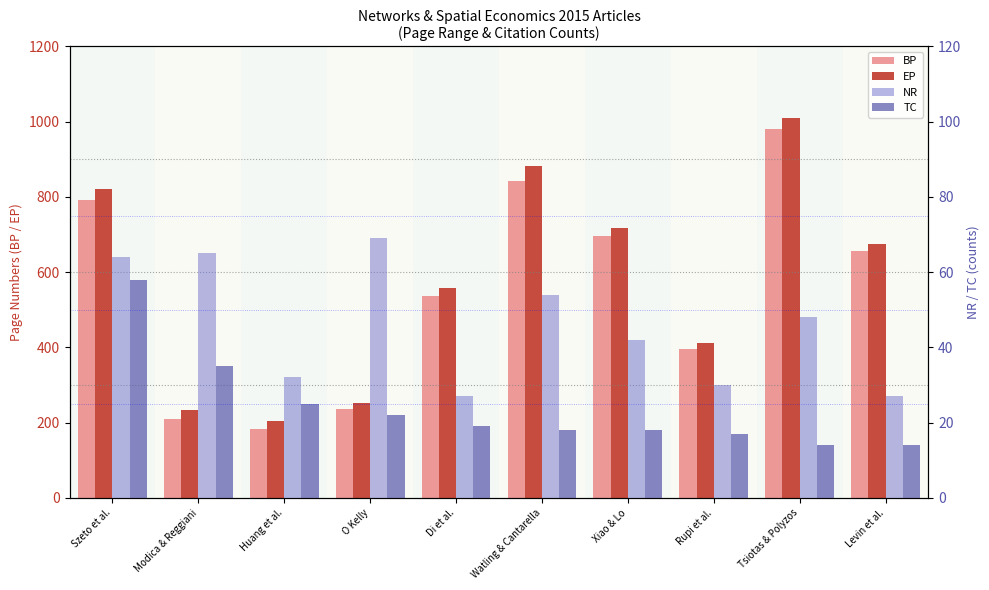

The EP series shows 204 at Huang et al.. True or false?

True